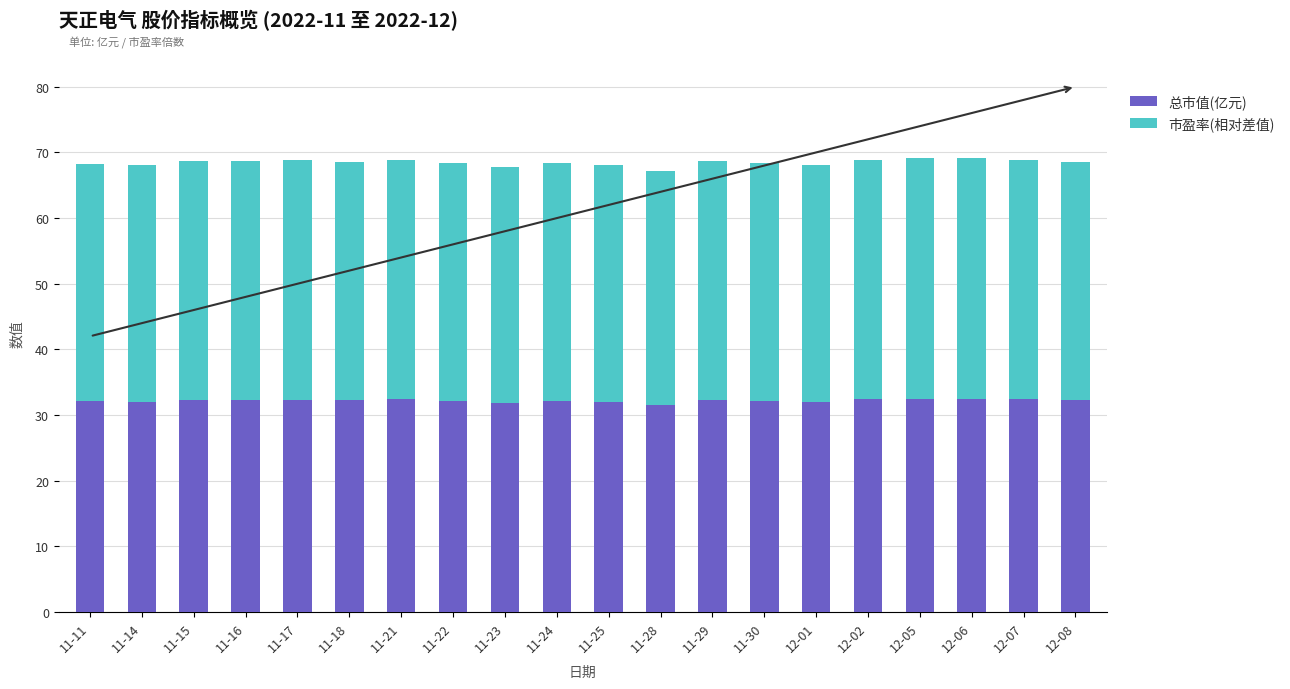

What is the maximum value for 总市值(亿元)?

32.5